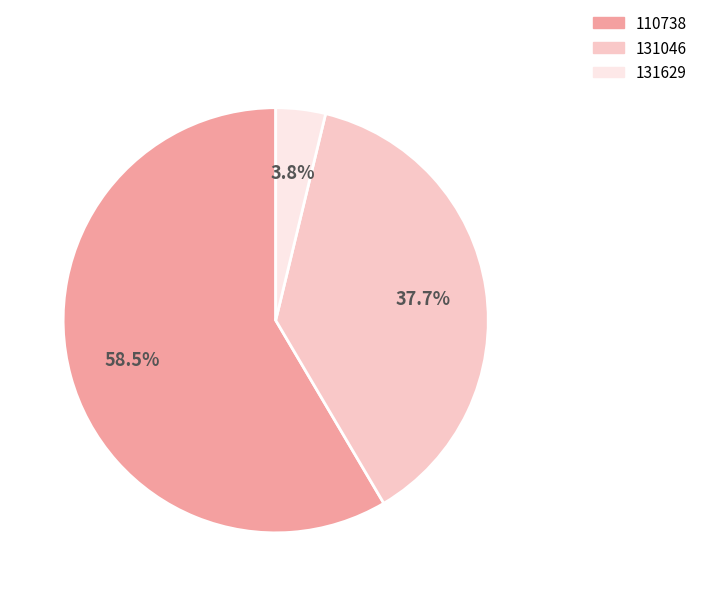

Rank the categories by value from lowest to highest.

131629, 131046, 110738